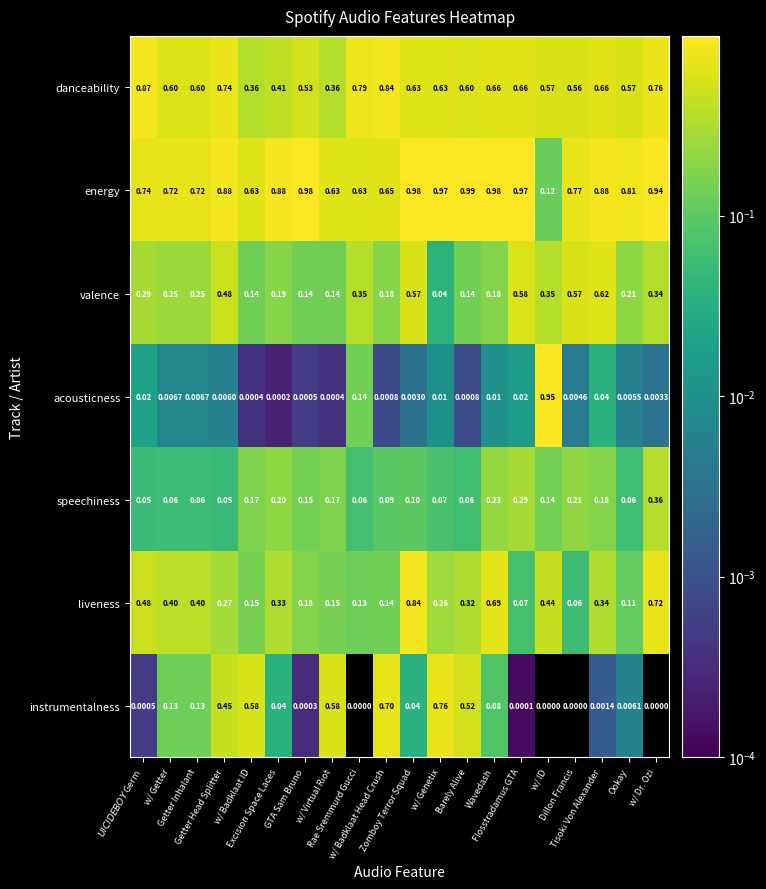

Which series has the largest total across all categories?

energy